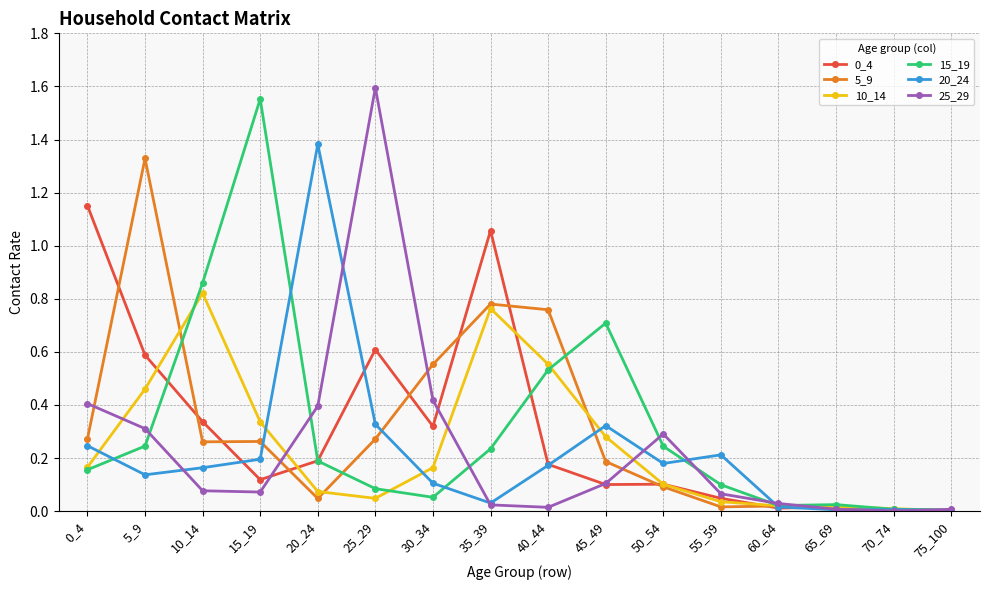

What is the value of the 15_19 point at the 10th from the left?

0.7